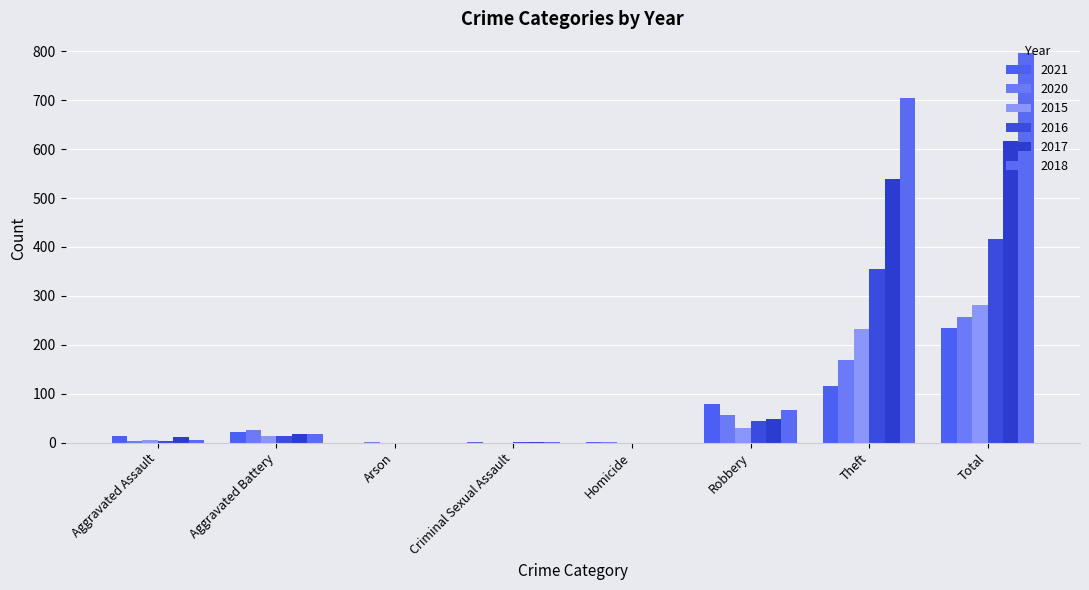

List the series in order of their peak value, highest first.

2018, 2017, 2016, 2015, 2020, 2021